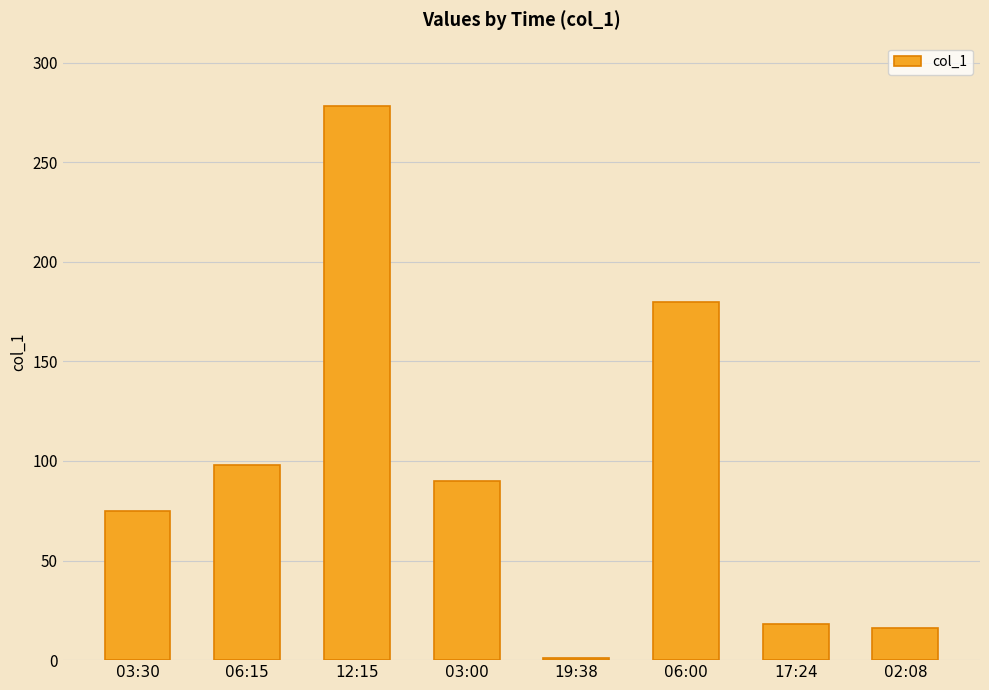

What is the difference between the values at 06:15 and 03:00?

8